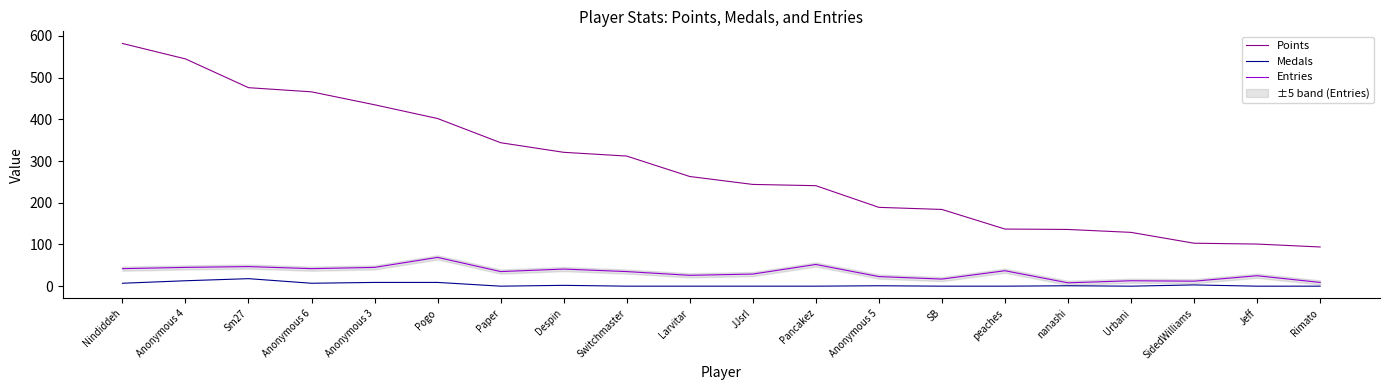

At which category does Entries reach its first local peak?

Sm27